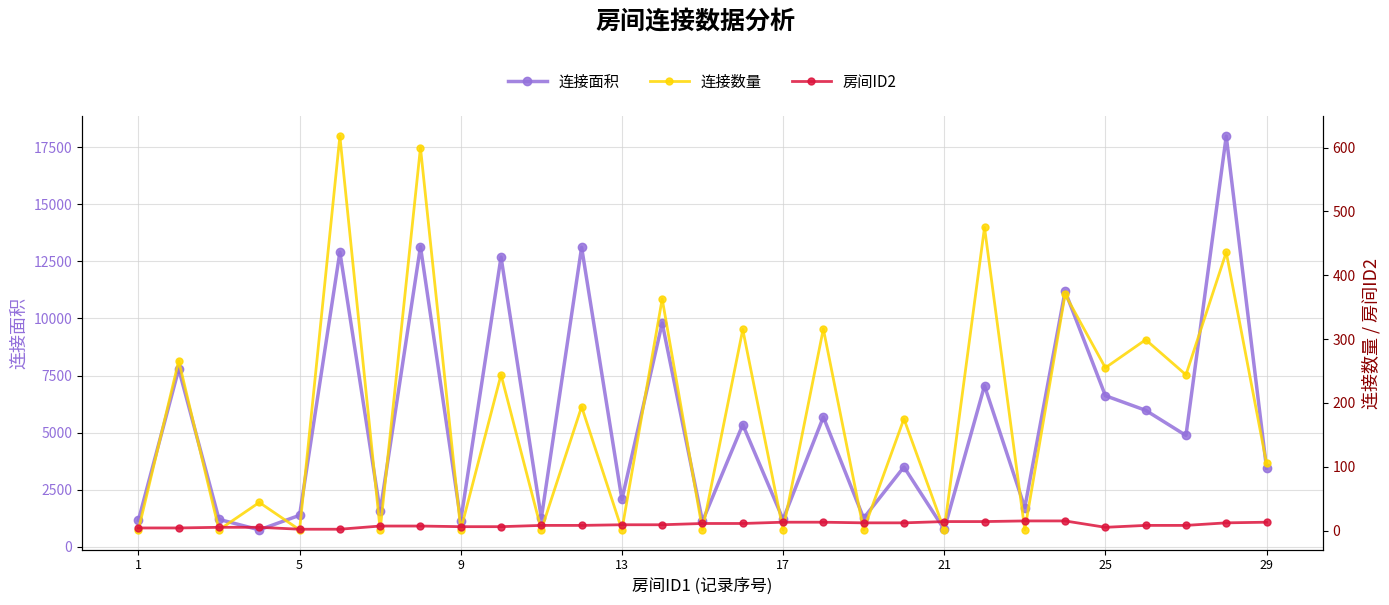

Reading left to right, list all the values displayed in this chart.

连接面积: 1173	7786	1207	748	1386	12909	1558	13145	1156	12688	1260	13115	2079	9801	1122	5355	1206	5688	1260	3500	767	7055	1725	11194	6620	5980	4880	17980	3450
连接数量: 1	266	1	44	1	618	1	600	1	244	1	194	1	363	1	315	1	316	1	175	1	475	1	370	255	299	244	436	105
房间ID2: 4	4	5	5	2	2	7	7	6	6	8	8	9	9	11	11	13	13	12	12	14	14	15	15	5	8	8	12	13